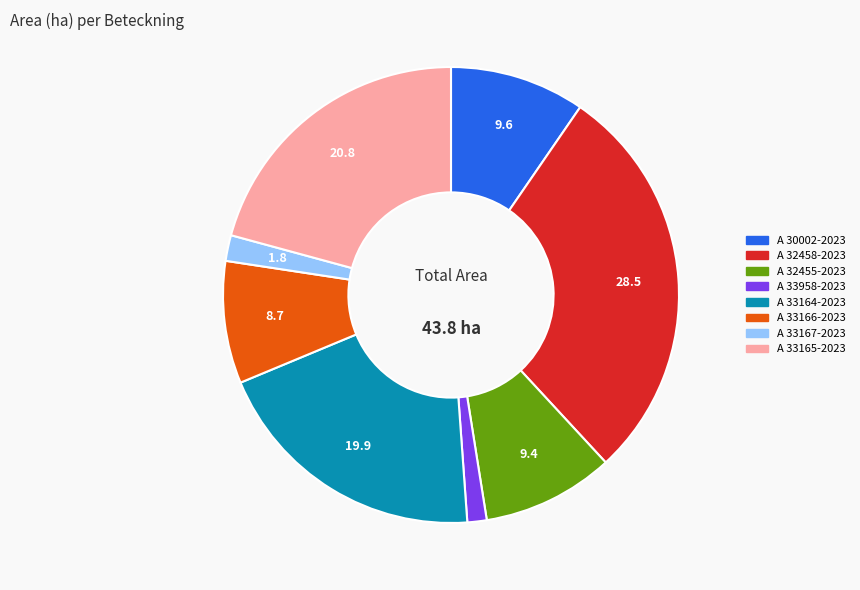

Is it true that A 33165-2023 is 21% of the pie?

True